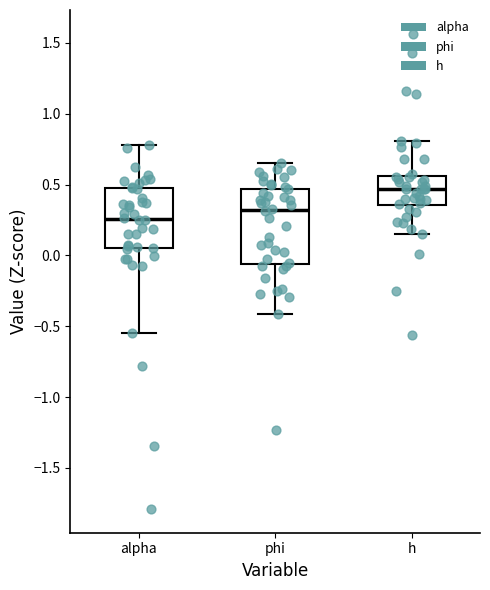

Where does the upper whisker of the box for alpha end on the y-axis? The values are not printed on the chart, so give them approximately, as read against the axis.

0.80